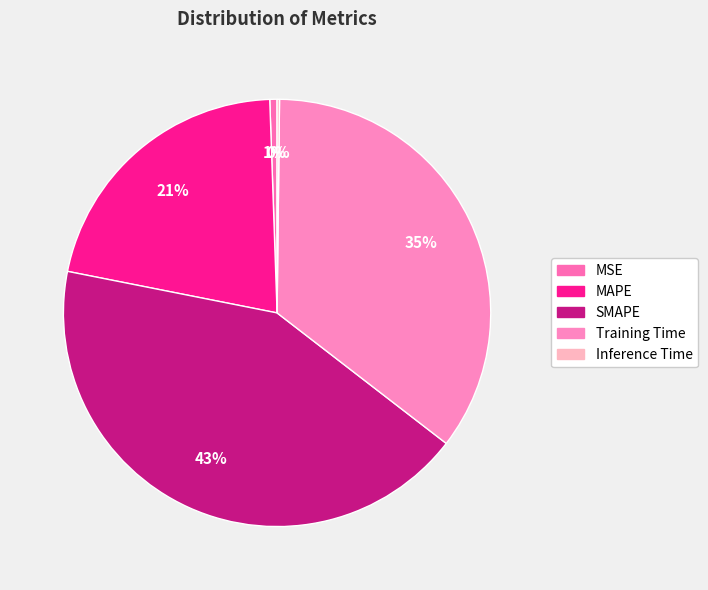

Rank the categories by value from lowest to highest.

Inference Time, MSE, MAPE, Training Time, SMAPE